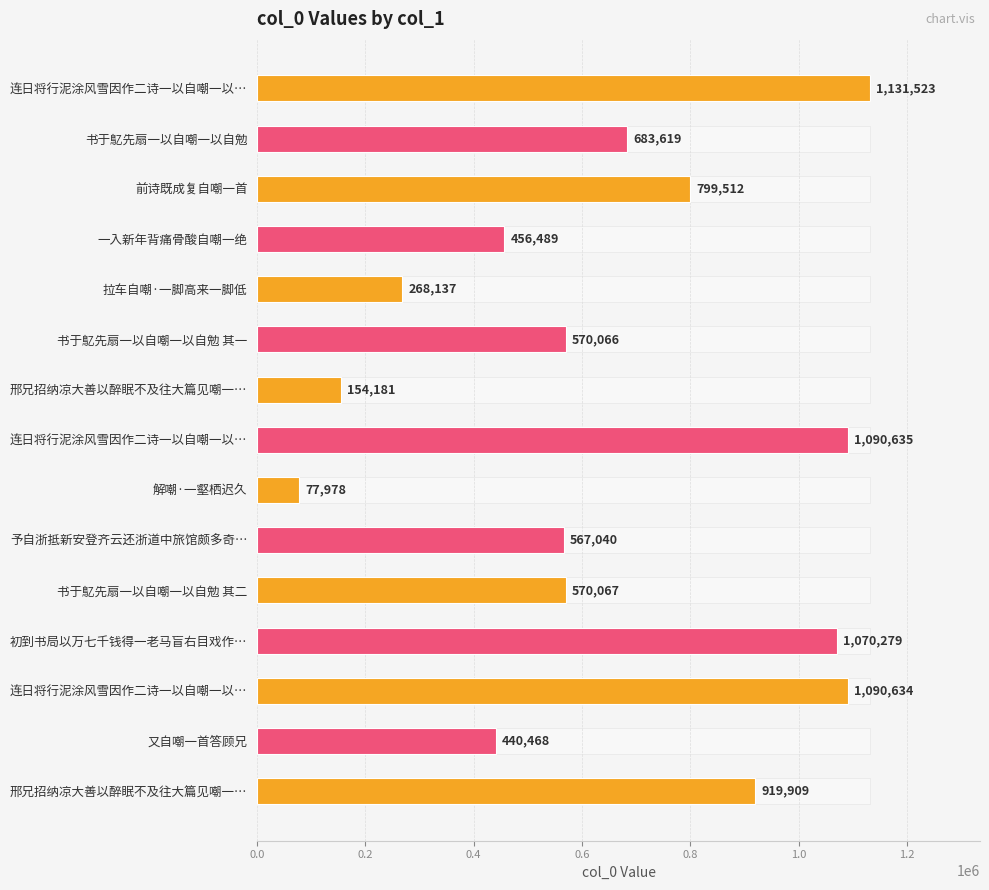

What position from the right is 11?

4